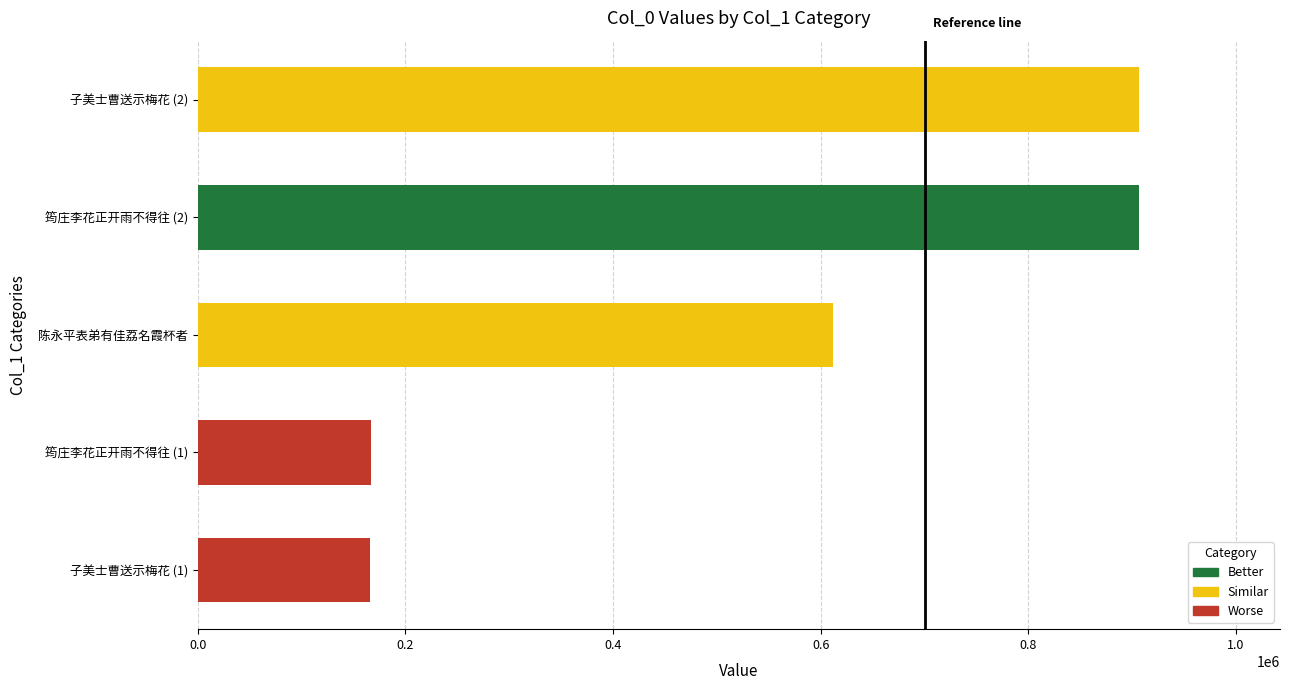

Between 0.4 and 0.2, which is larger?

0.4